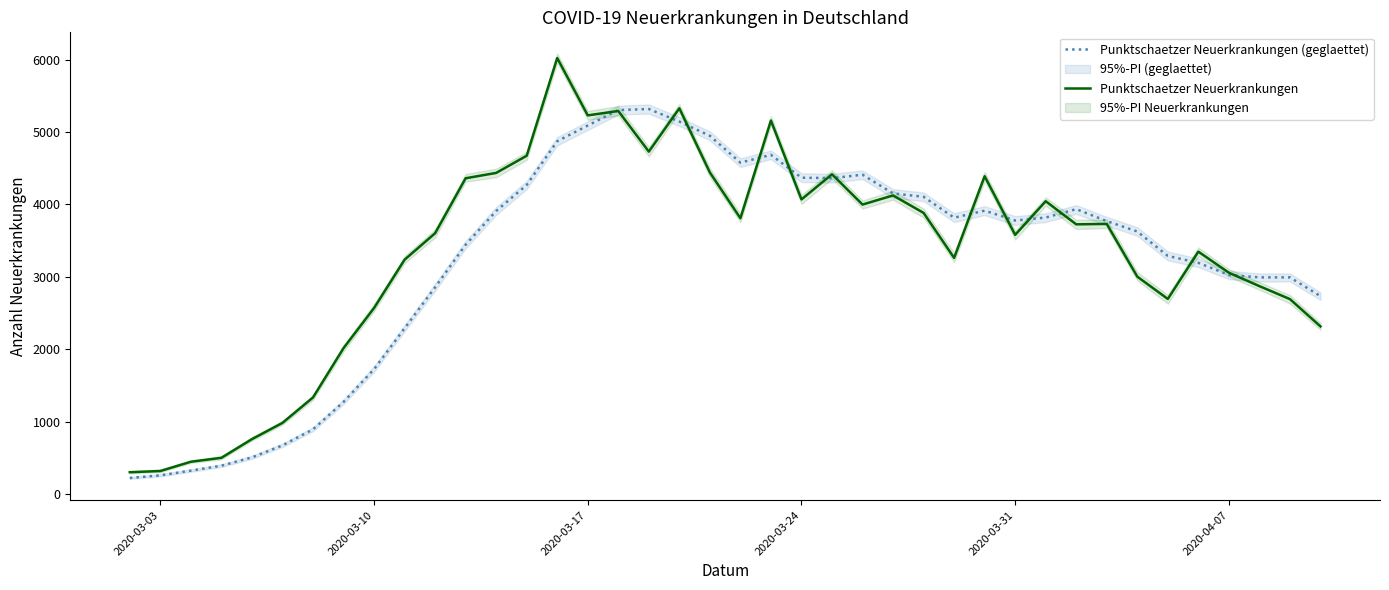

Reading right to left, extract all data points from this chart.

Punktschaetzer Neuerkrankungen (geglaettet): 2735	2994	2994	3027	3195	3290	3627	3771	3936	3820	3779	3915	3818	4106	4153	4411	4364	4370	4685	4578	4948	5145	5318	5304	5090	4873	4269	3910	3444	2857	2291	1727	1275	896	675	509	394	326	261	225
Punktschaetzer Neuerkrankungen: 2317	2694	2873	3058	3349	2696	3004	3732	3726	4045	3581	4390	3263	3884	4125	3999	4417	4070	5159	3810	4442	5328	4730	5291	5230	6022	4673	4436	4362	3603	3238	2571	2017	1336	985	761	503	449	321	304